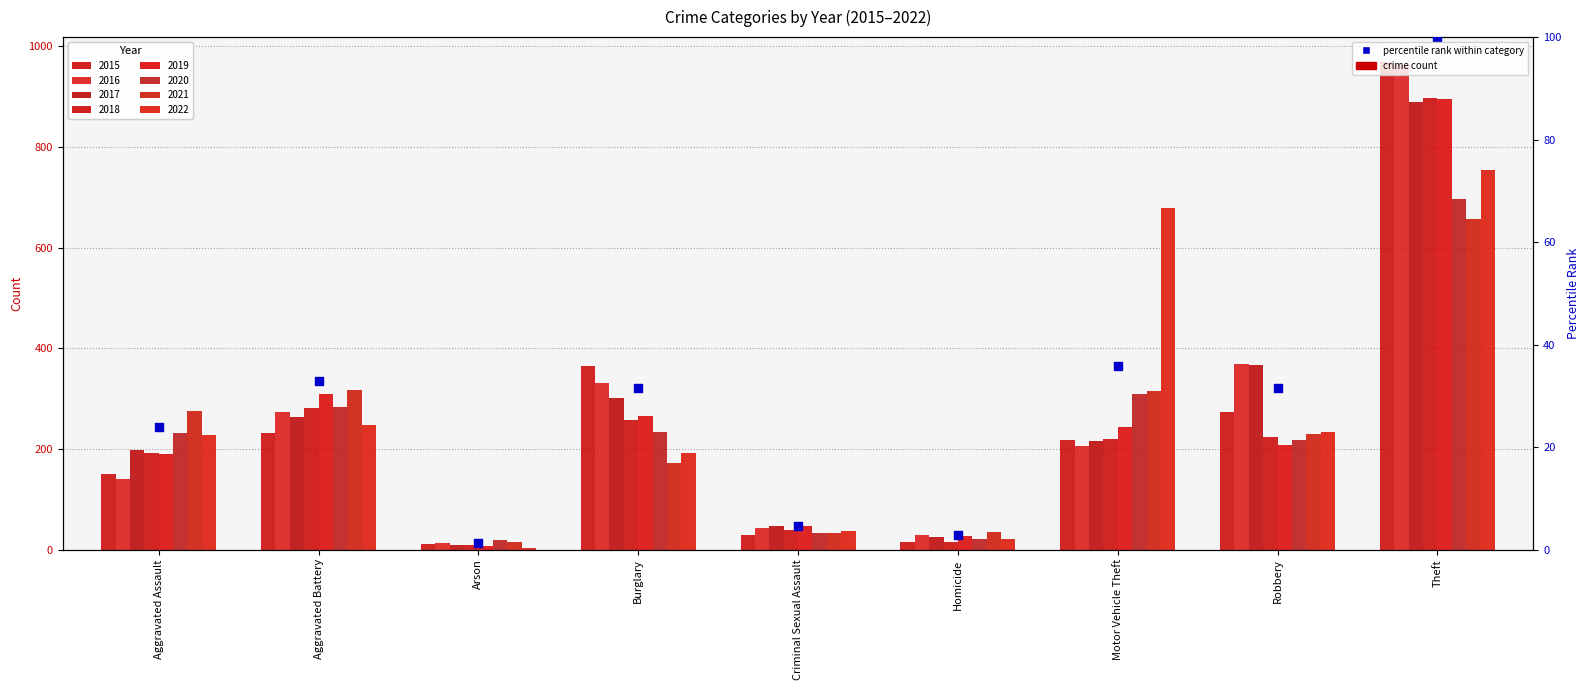

Approximately how many times larger is the value at Robbery compared to Criminal Sexual Assault?

6.9